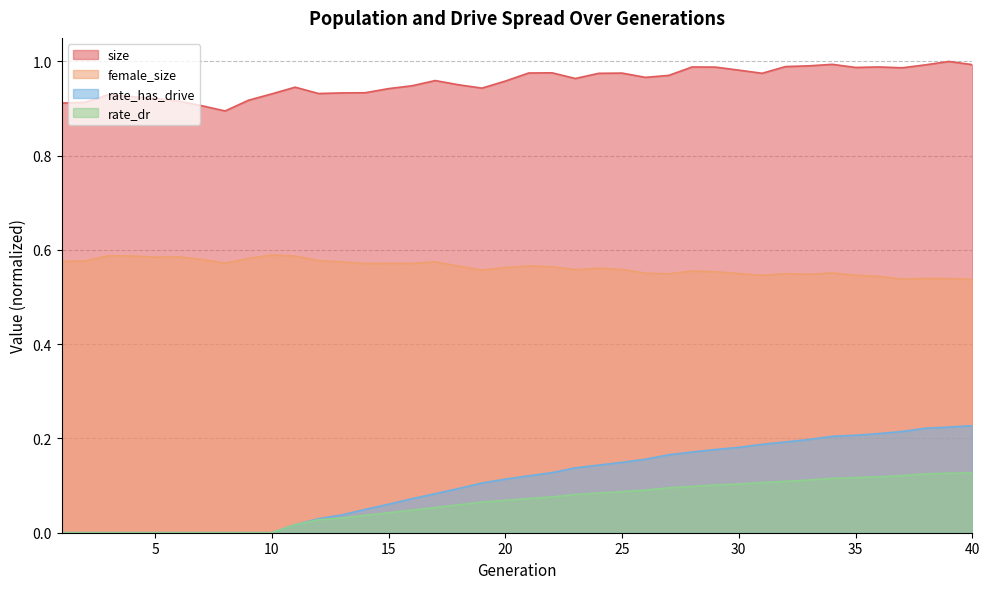

Which has a higher value, 8 or 7?

7